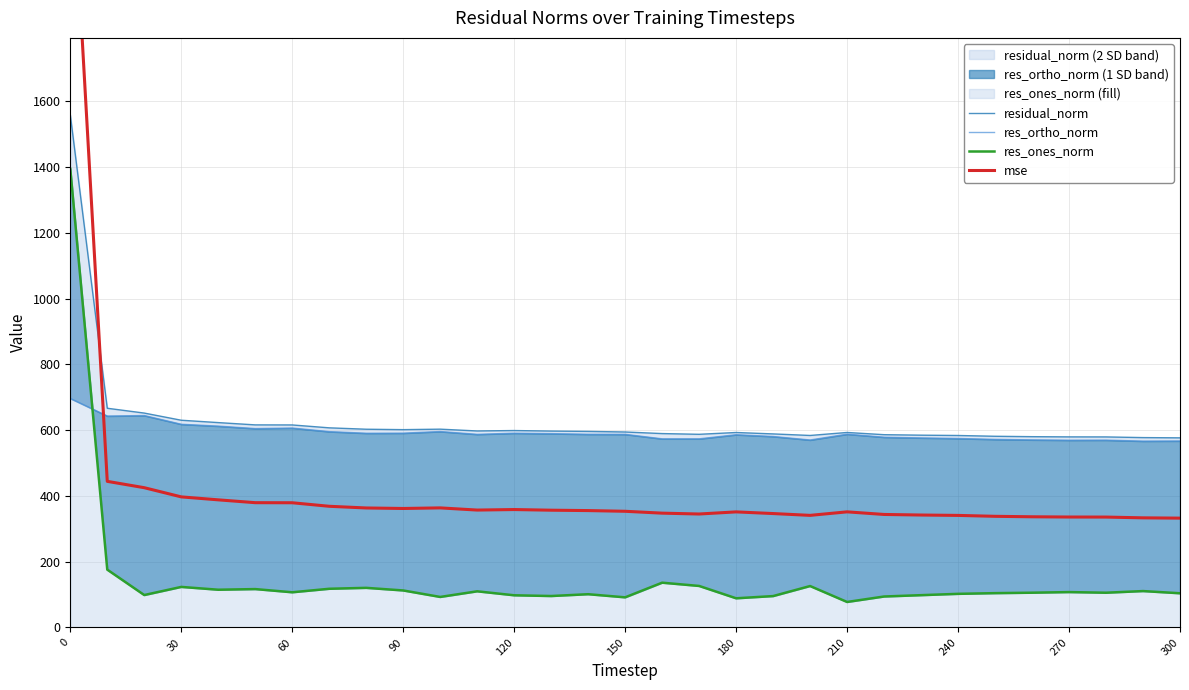

What is the difference between the second highest and second lowest values in the res_ones_norm series?

87.1